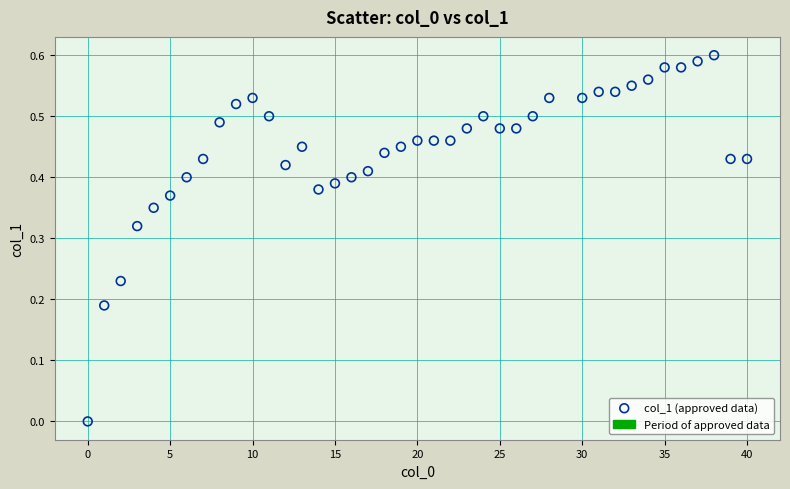

What is the range of X values (max minus min)?

40.0